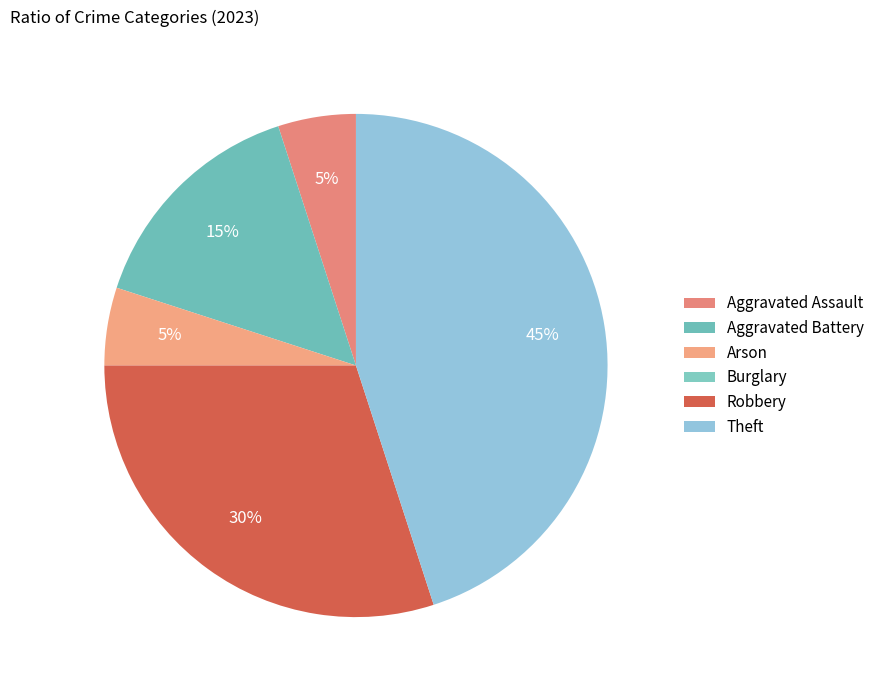

Is there any slice that represents more than half of the pie?

No